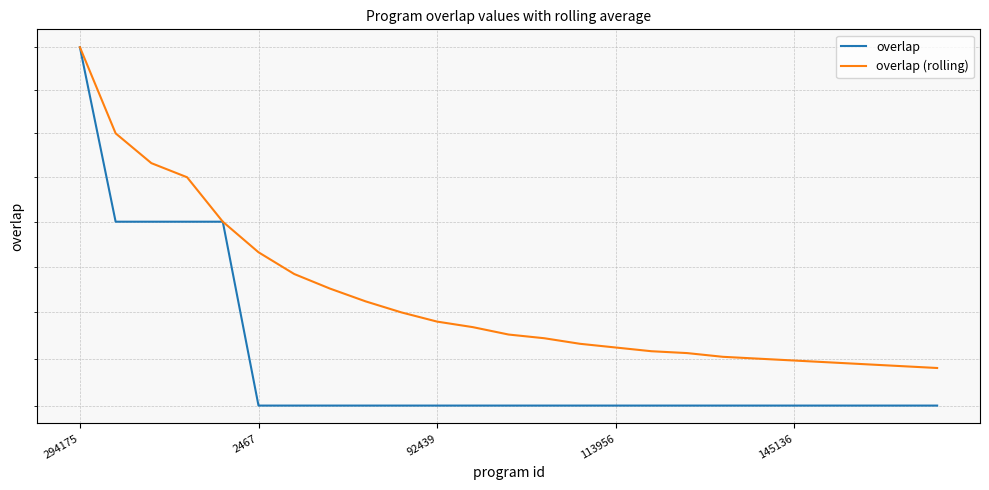

The value of overlap (rolling) at 294175 is 12.2. True or false?

False